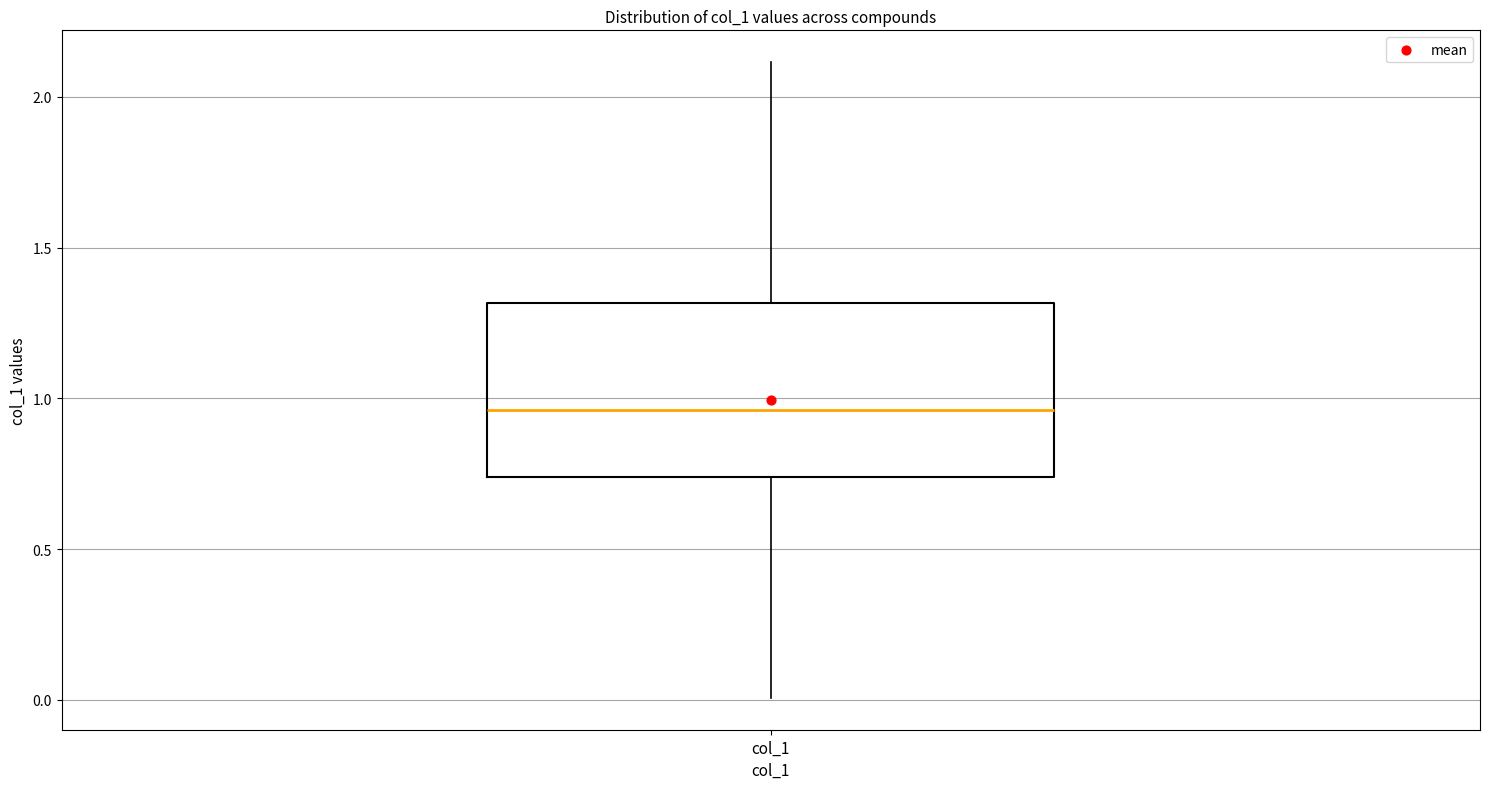

Read this box plot against the y-axis: the position of the median line, the range covered by the box, and the ends of both whiskers. The values are not printed on the chart, so give them approximately, as read against the axis.

median 0.95, box 0.75 to 1.30, whiskers 0.00 to 2.10